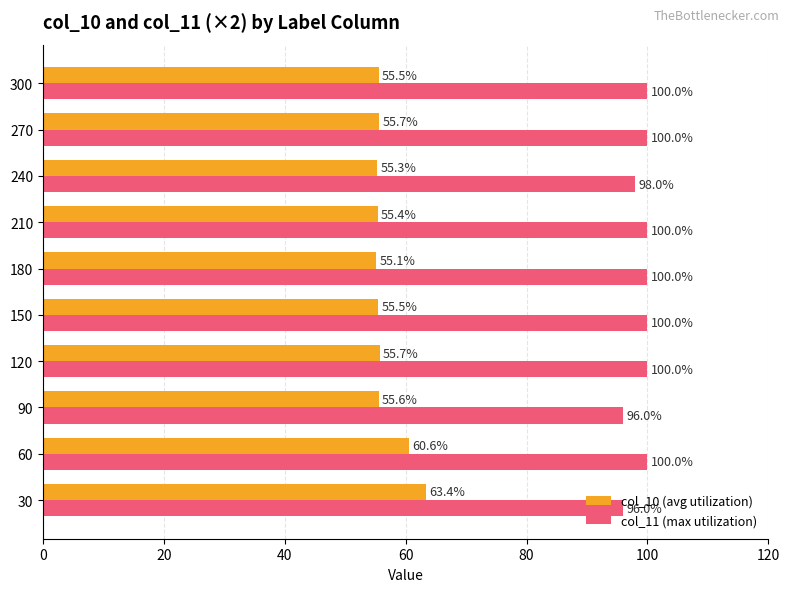

At which label is col_10 (avg utilization) closest to 59?

60